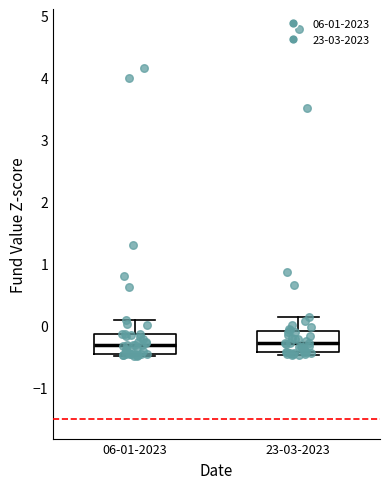

Reading left to right, read every box against the y-axis: the position of its median line, the range the box covers, and the ends of its whiskers. The values are not printed on the chart, so give them approximately, as read against the axis.

06-01-2023: median -0.3, box -0.5 to -0.1, whiskers -0.5 (just below the box's lower edge) to 0.1
23-03-2023: median -0.3, box -0.4 to -0.1, whiskers -0.5 to 0.1